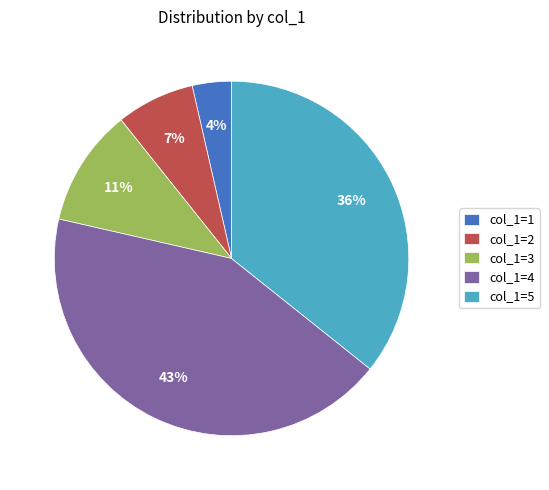

To the nearest percent, what percentage of the pie is col_1=4?

43%